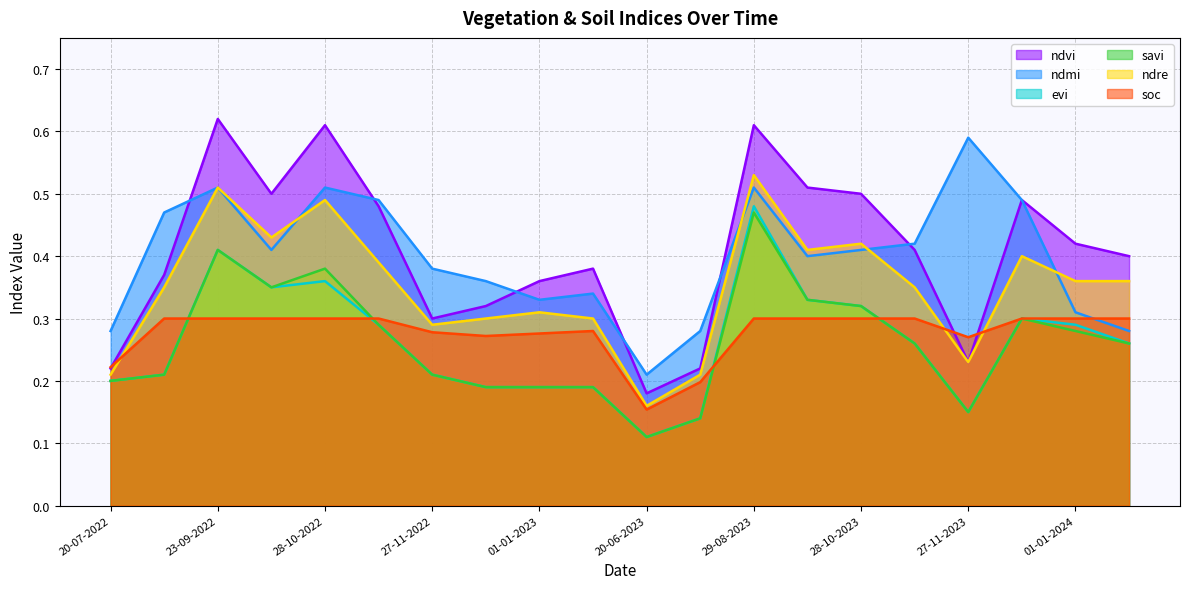

How many lines are shown in the chart?

6